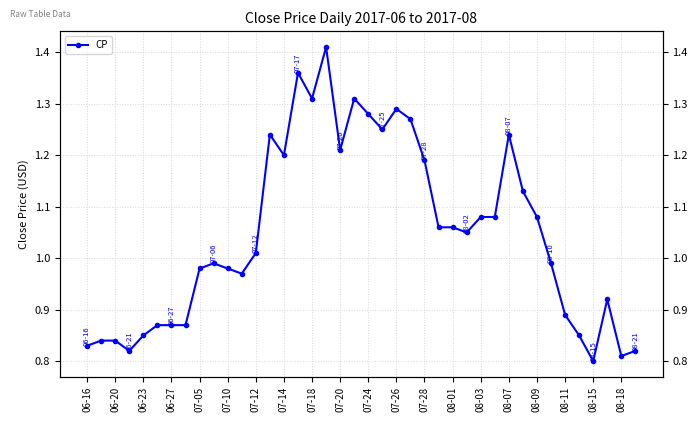

What is the maximum value shown in the chart?

1.4